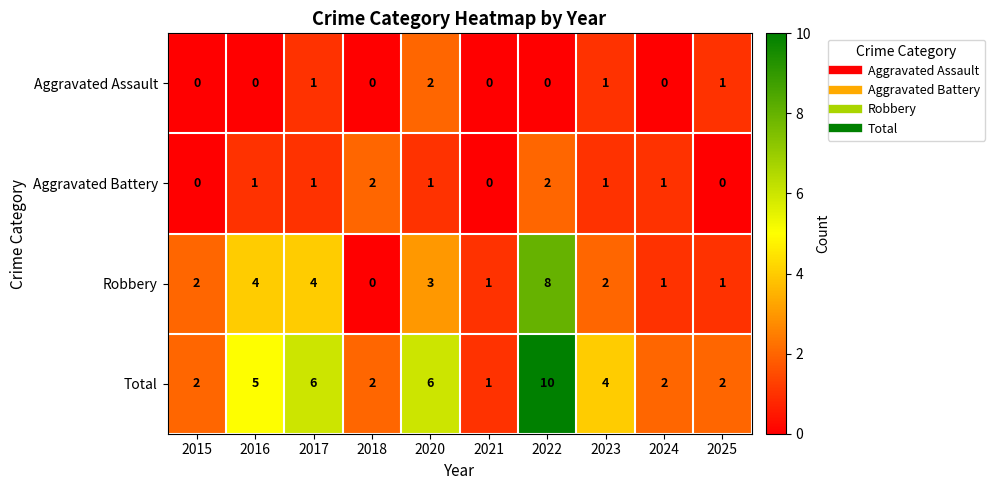

What is the difference between the second highest and minimum values in the Robbery series?

4